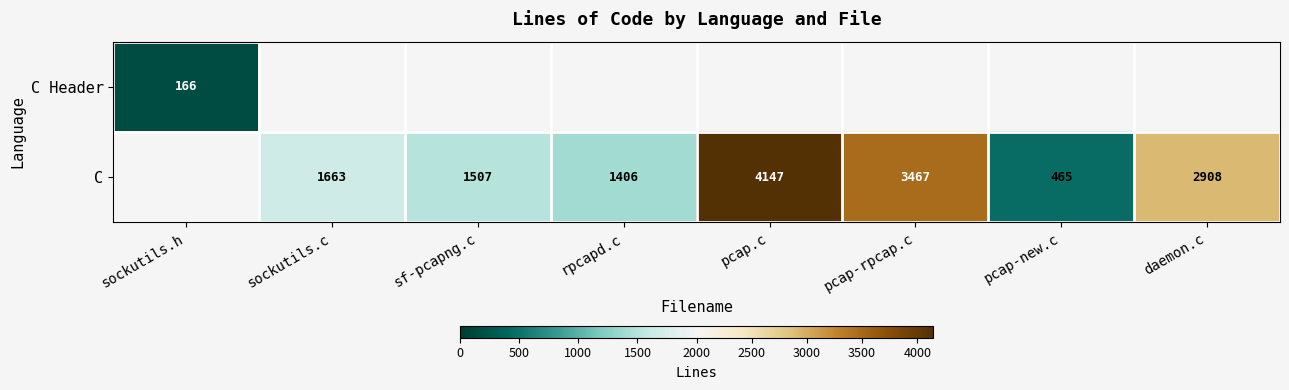

Which category has the lowest value across all series?

sockutils.h